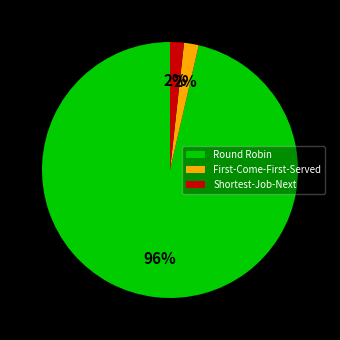

What percentage is the Round Robin slice, to the nearest percent?

96%